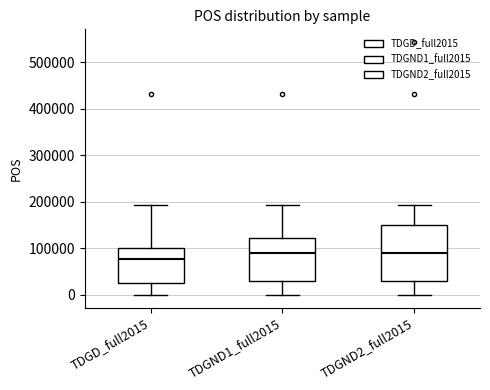

Where is the upper edge of the box for TDGND1_full2015 on the y-axis? The values are not printed on the chart, so give them approximately, as read against the axis.

120000